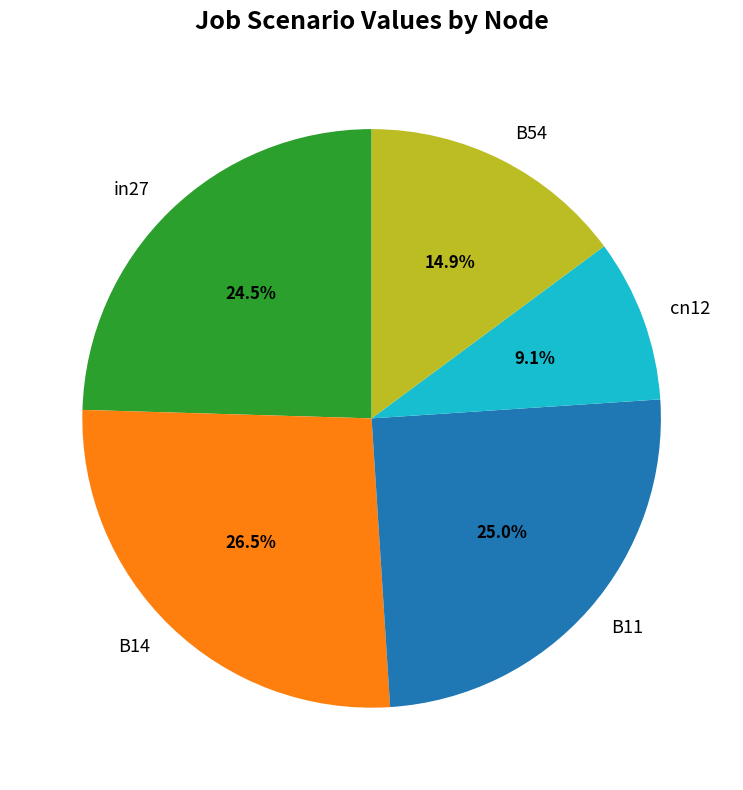

To the nearest percent, what is the combined percentage of B54 and B11?

40%